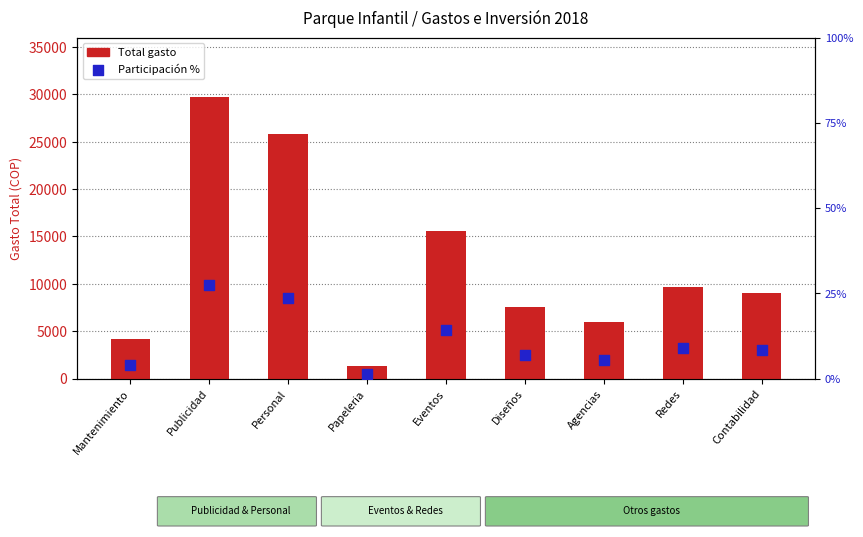

Is the value of Participación % at Papeleria greater than the value of Total gasto at Publicidad?

No